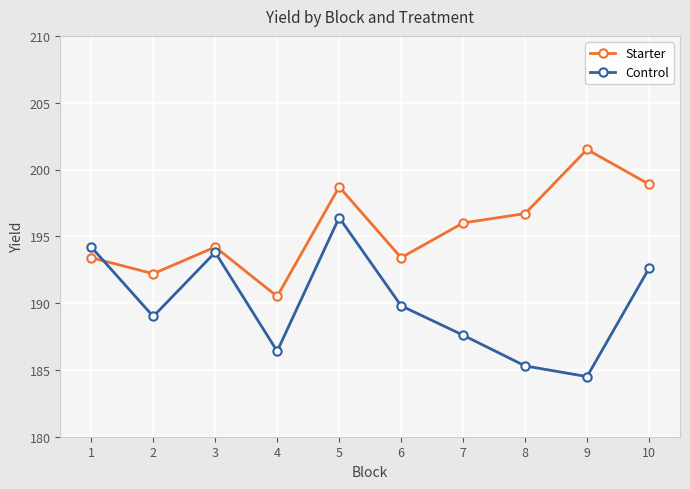

How many categories are shown in the chart?

10